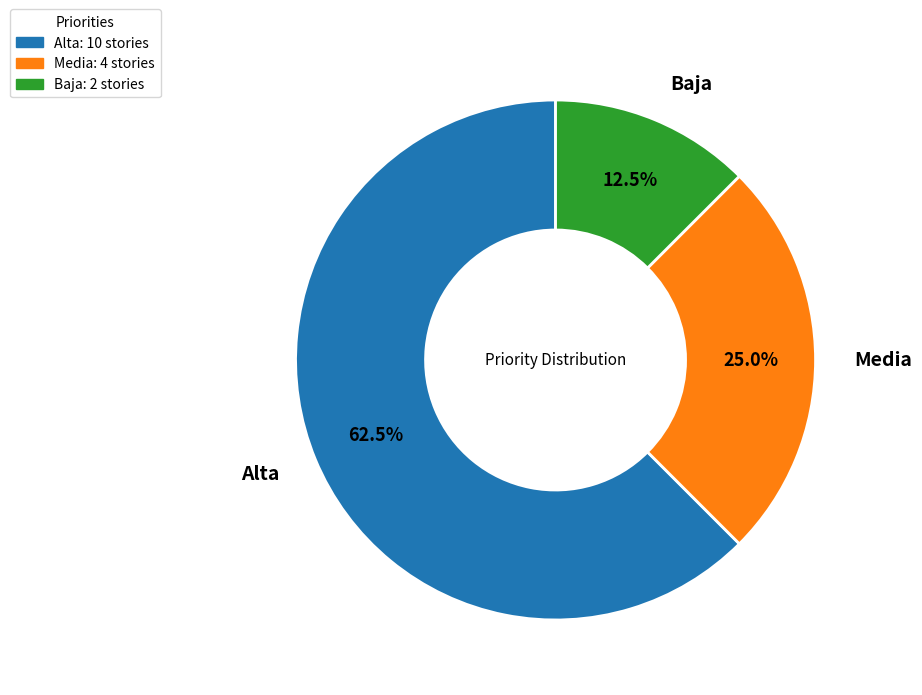

To the nearest percent, what is the difference between the largest and smallest slice percentages?

50%